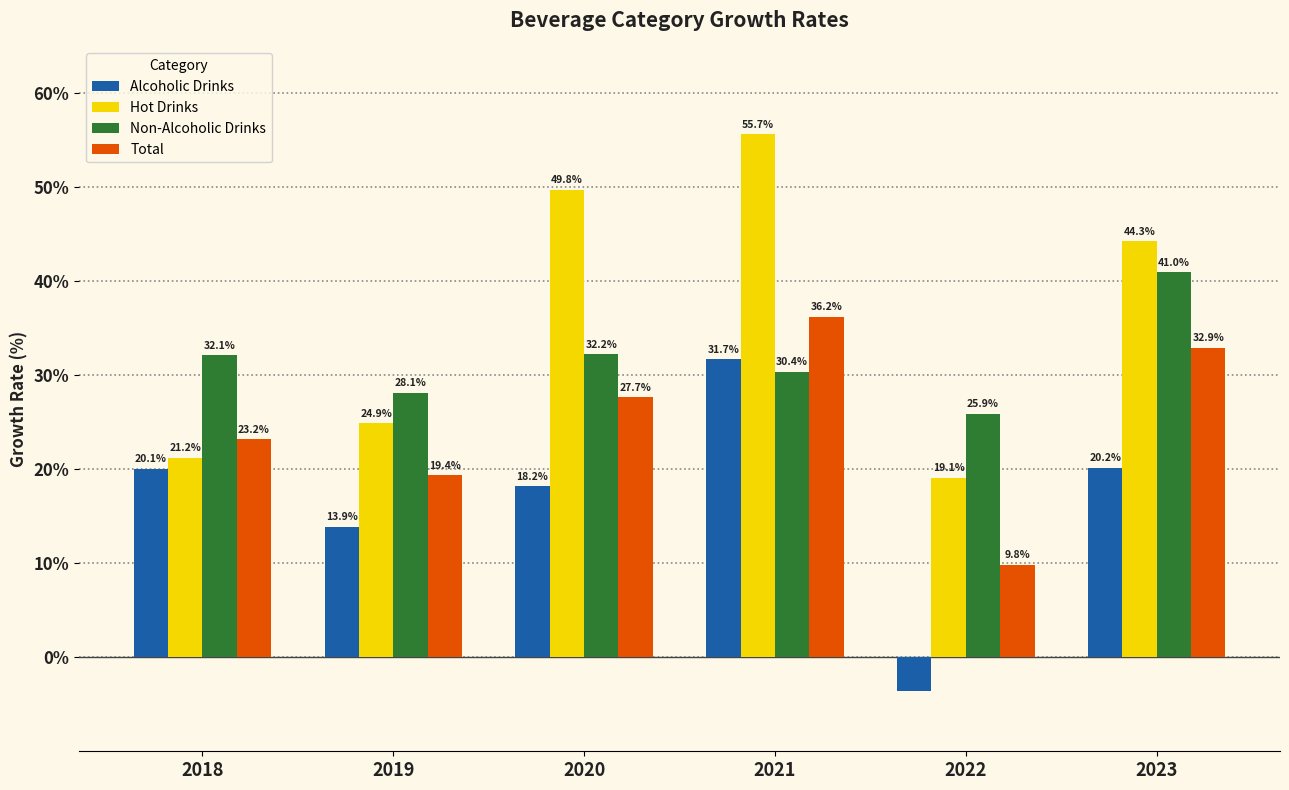

Rank the series by their average value, from highest to lowest.

Hot Drinks, Non-Alcoholic Drinks, Total, Alcoholic Drinks